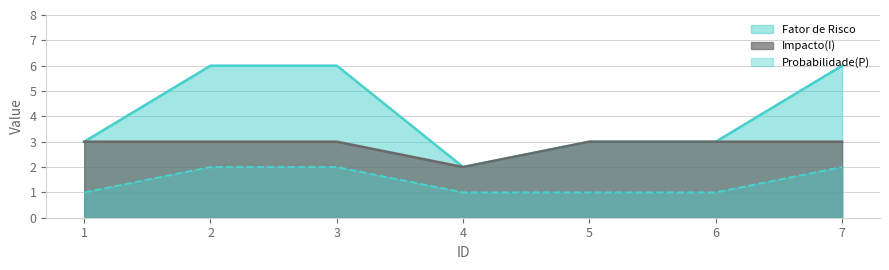

What is the sum of all Fator de Risco values?

29